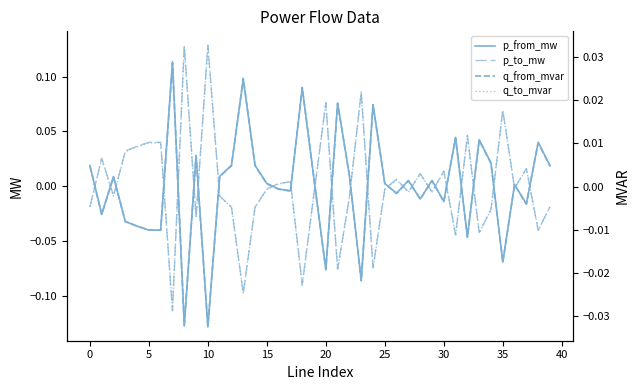

At how many categories does at least one series exceed 0?

40